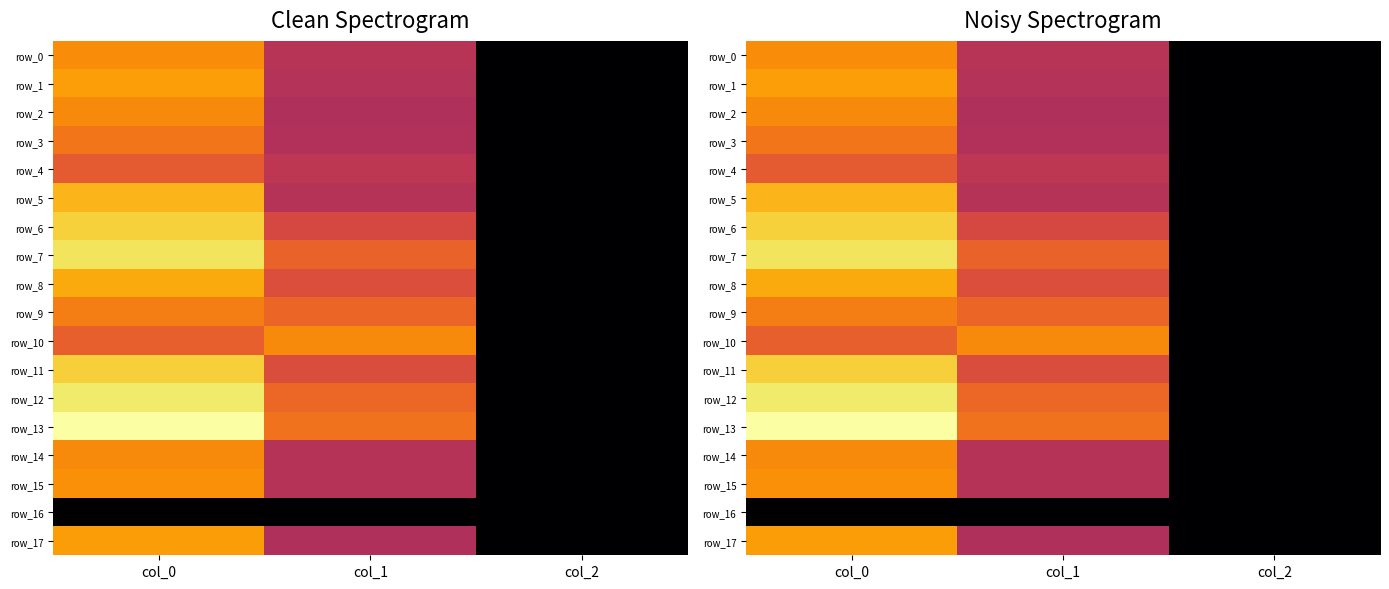

The row_11 series shows 0.5 at col_0. True or false?

False